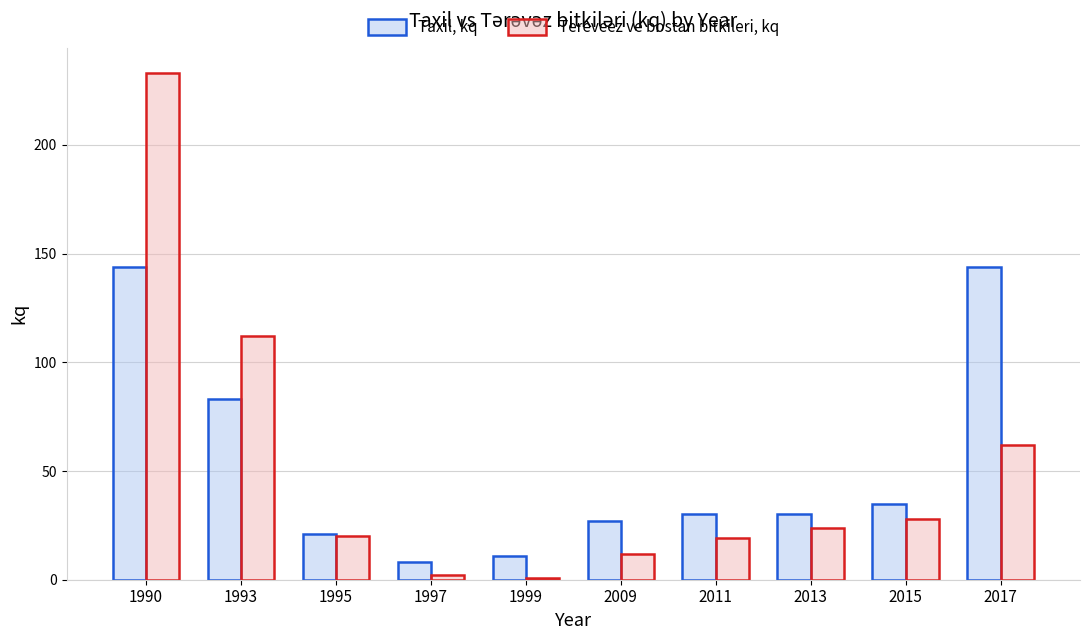

At 1997, list the series in order from largest to smallest.

Taxil, kq, Tereveez ve bostan bitkileri, kq